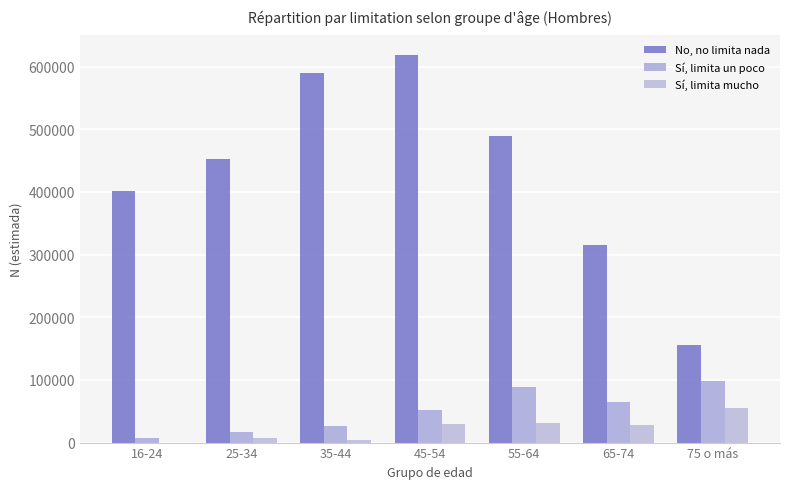

Reading left to right, what are all the values shown in this chart?

No, no limita nada: 401049	452660	589864	618835	489665	314832	155367
Sí, limita un poco: 6744	17390	27163	52253	88511	64223	99041
Sí, limita mucho: 0	6840	3810	29529	31170	28025	55789